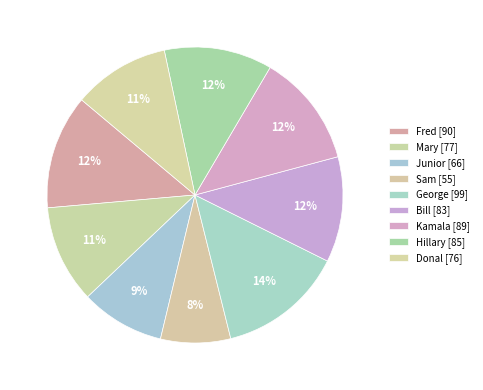

To the nearest percent, what percentage of the pie is Sam?

8%